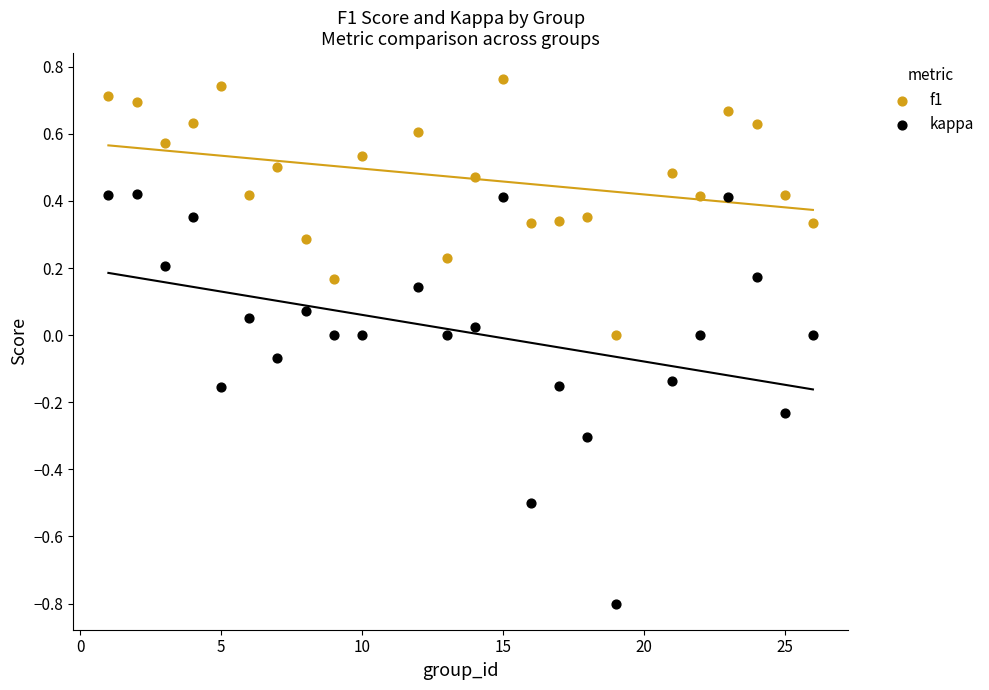

Which series has the largest Y range (max minus min)?

kappa